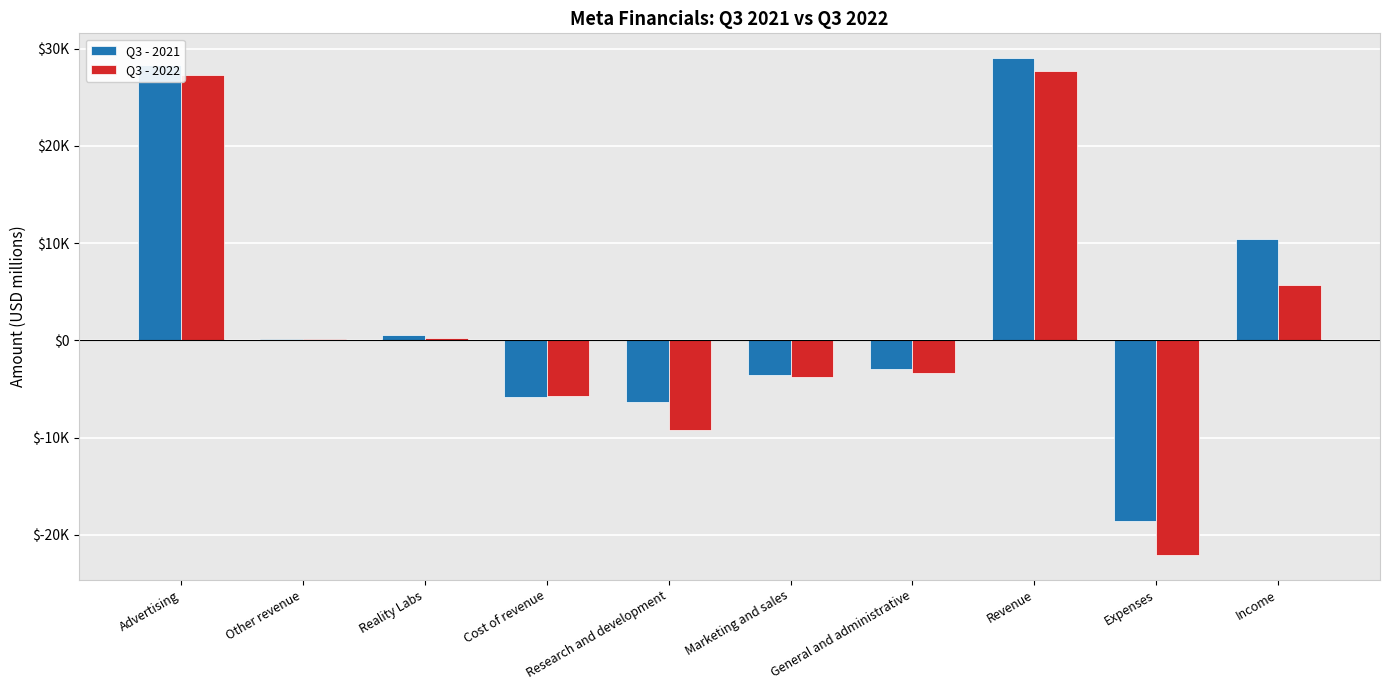

What are all the series names shown in the legend?

Q3 - 2021, Q3 - 2022